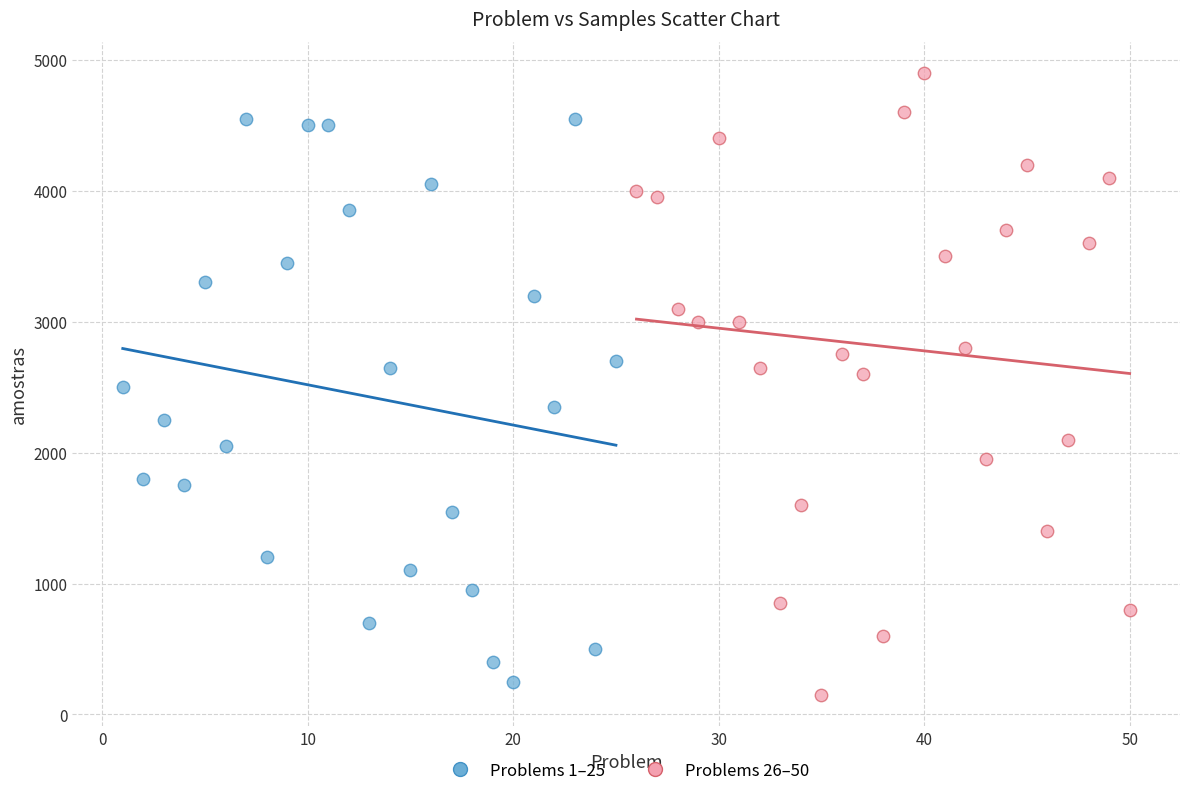

Which series reaches the minimum Y coordinate?

Problems 26–50